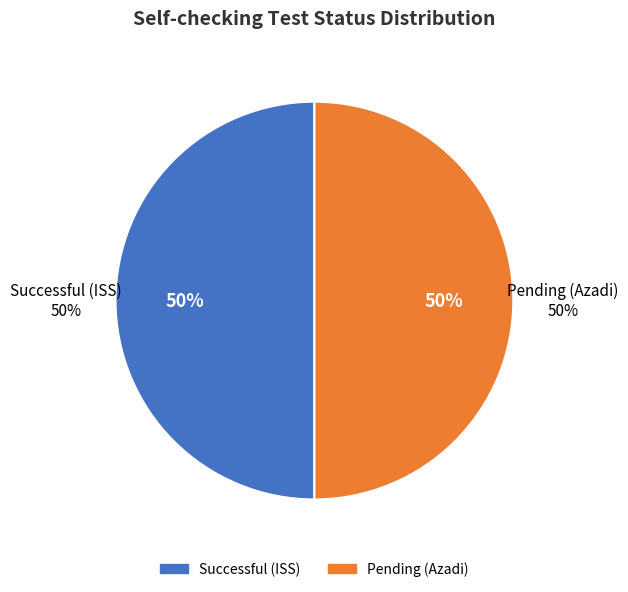

To the nearest percent, what is the average slice percentage?

50%